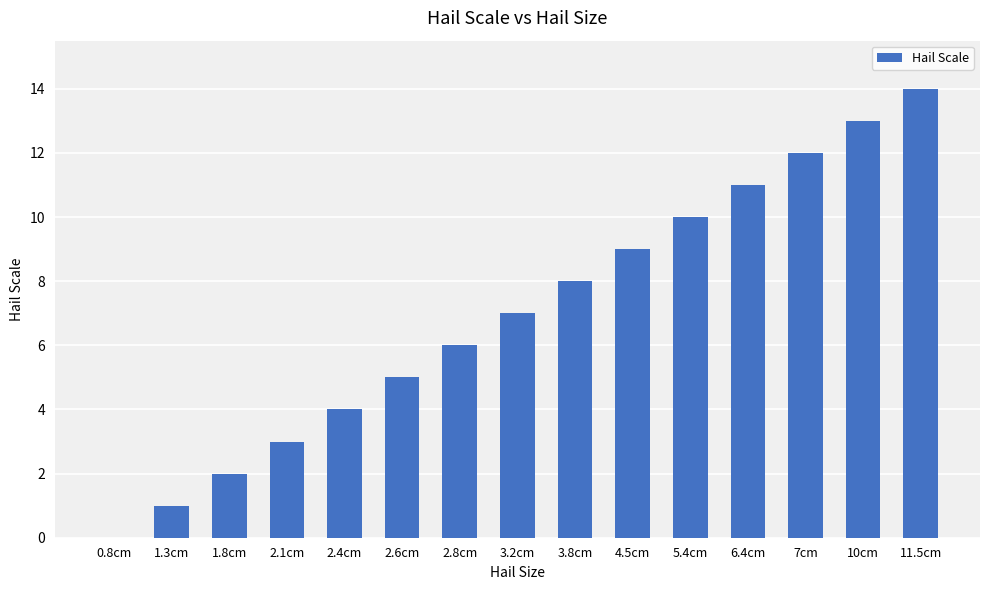

Are the bars horizontal?

No